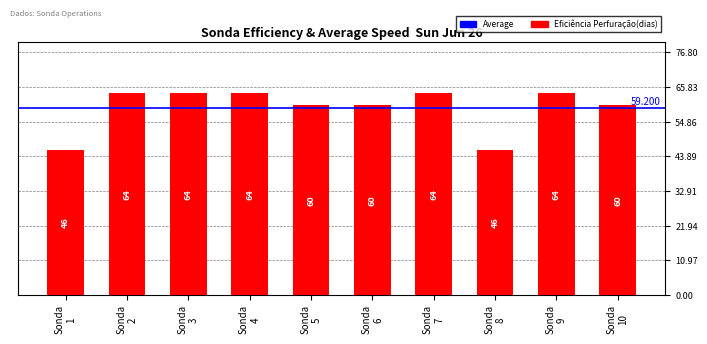

What is the greatest value displayed?

64